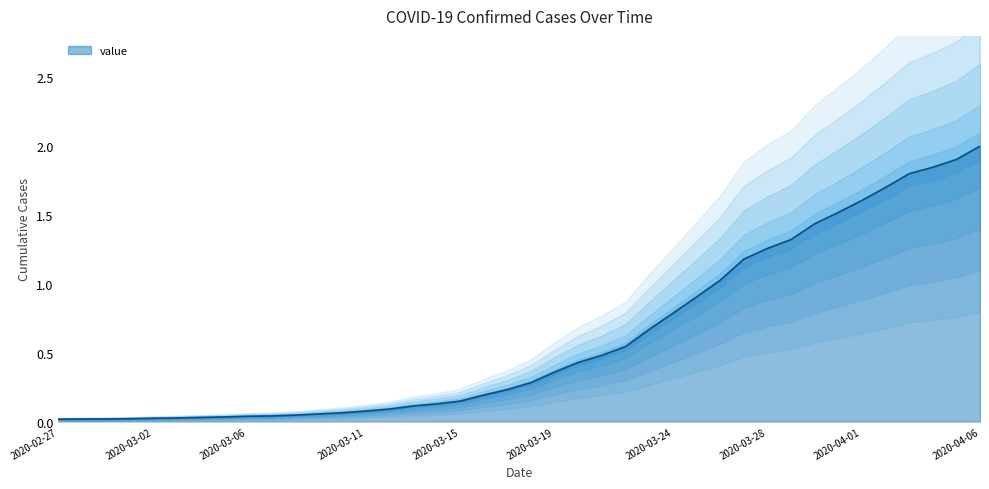

How many lines are shown in the chart?

1